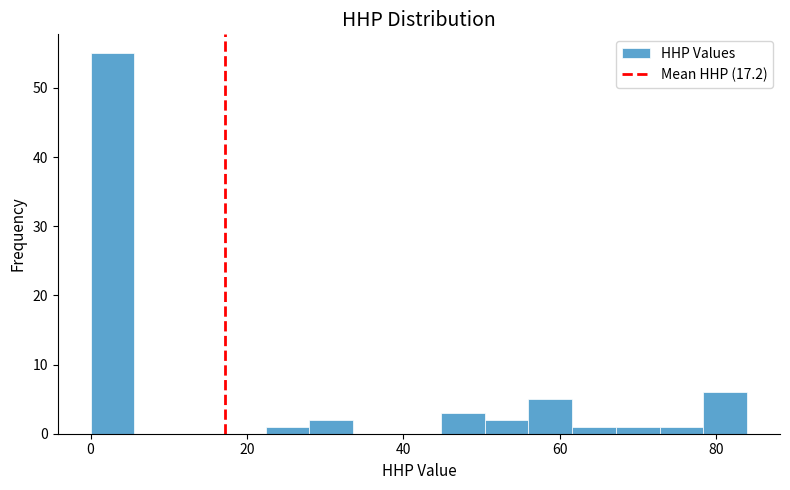

Around what value on the x-axis is the tallest bar? Give the approximate position of its centre, as read against the axis.

2